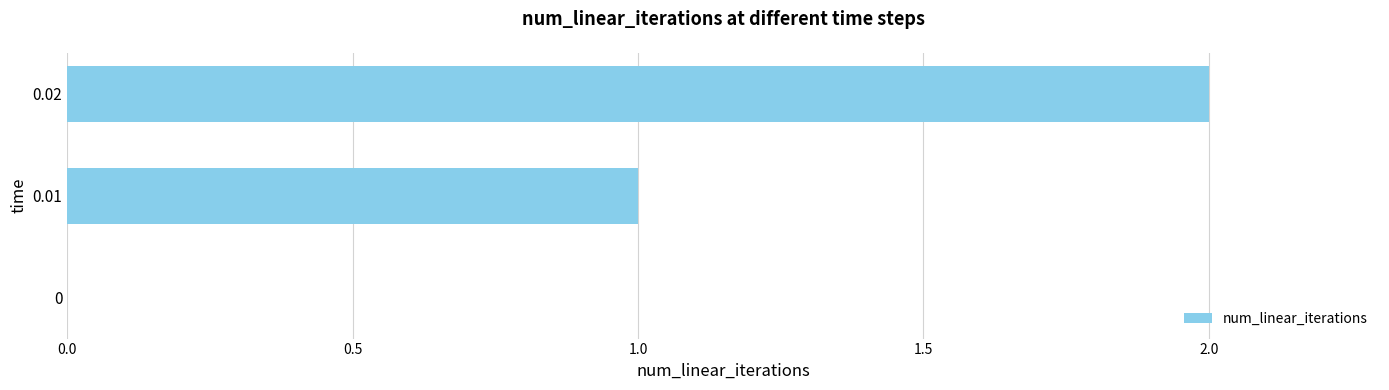

How many categories are shown in the chart?

3